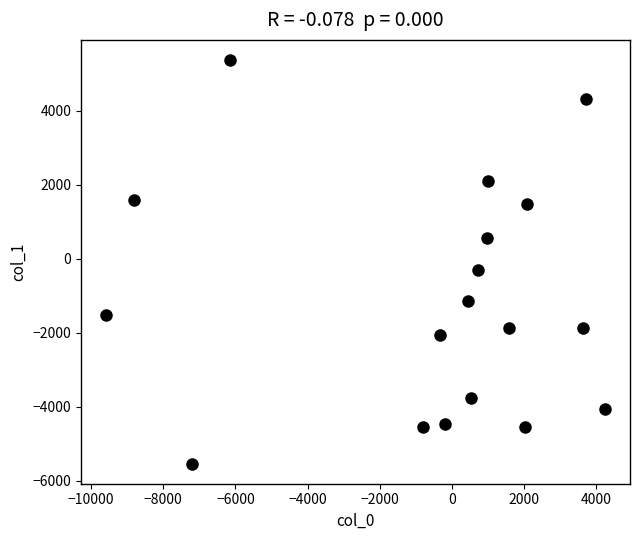

What is the range of X values (max minus min)?

13825.3